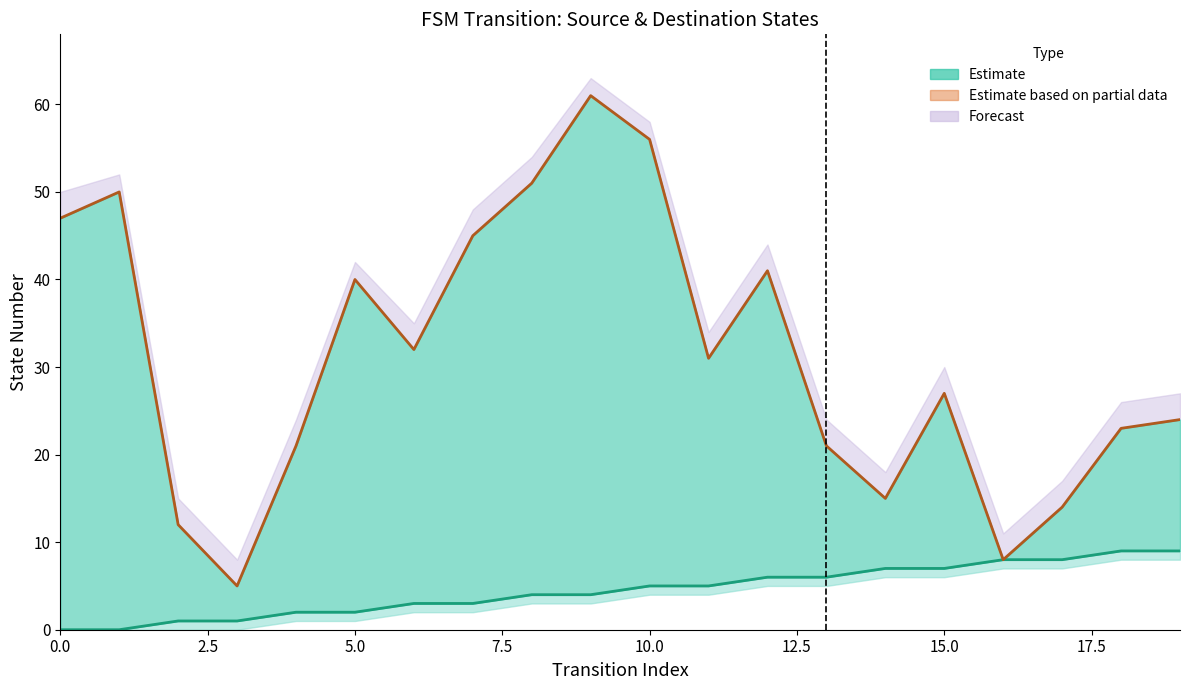

What is the sum of the source_state values at 2.5 and 9?

4